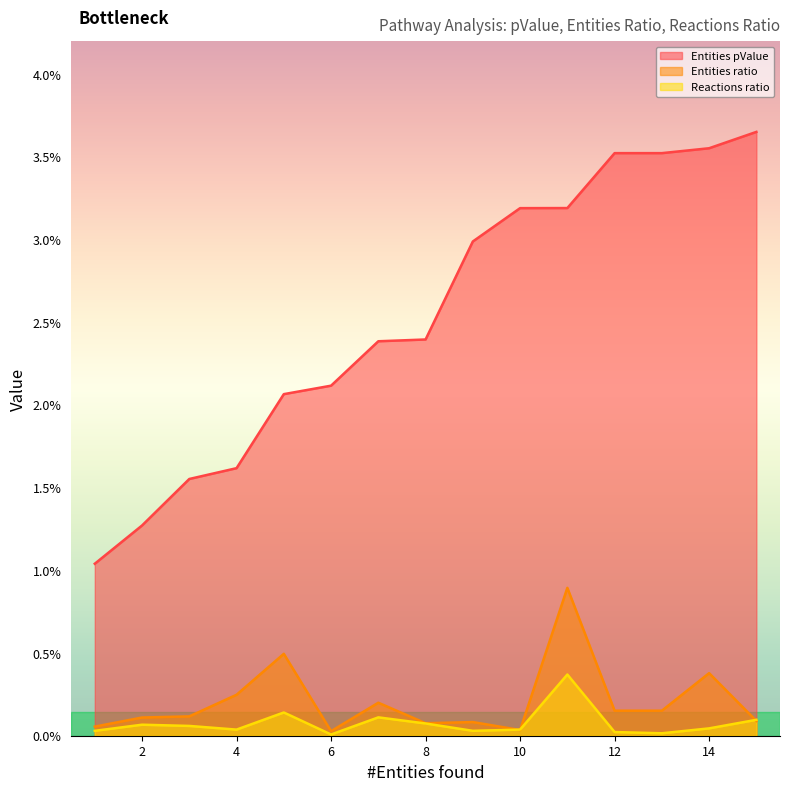

Between 12 and 10, which is larger?

12